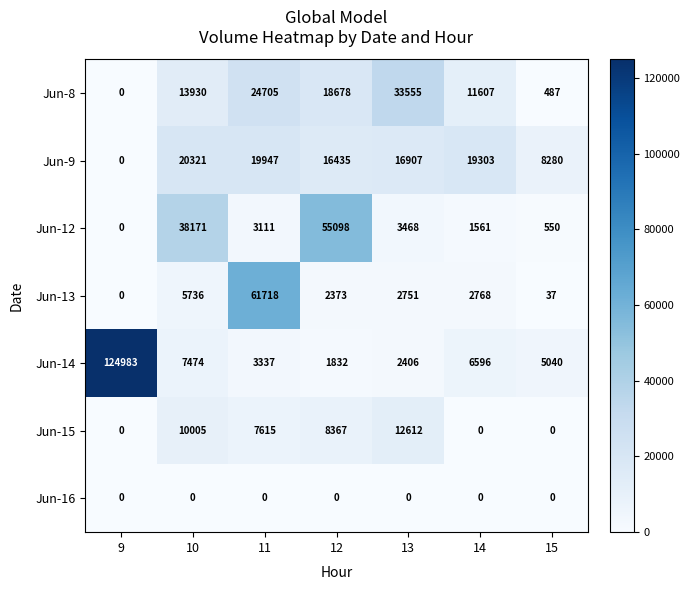

At which label does Jun-15 first exceed 7615?

10